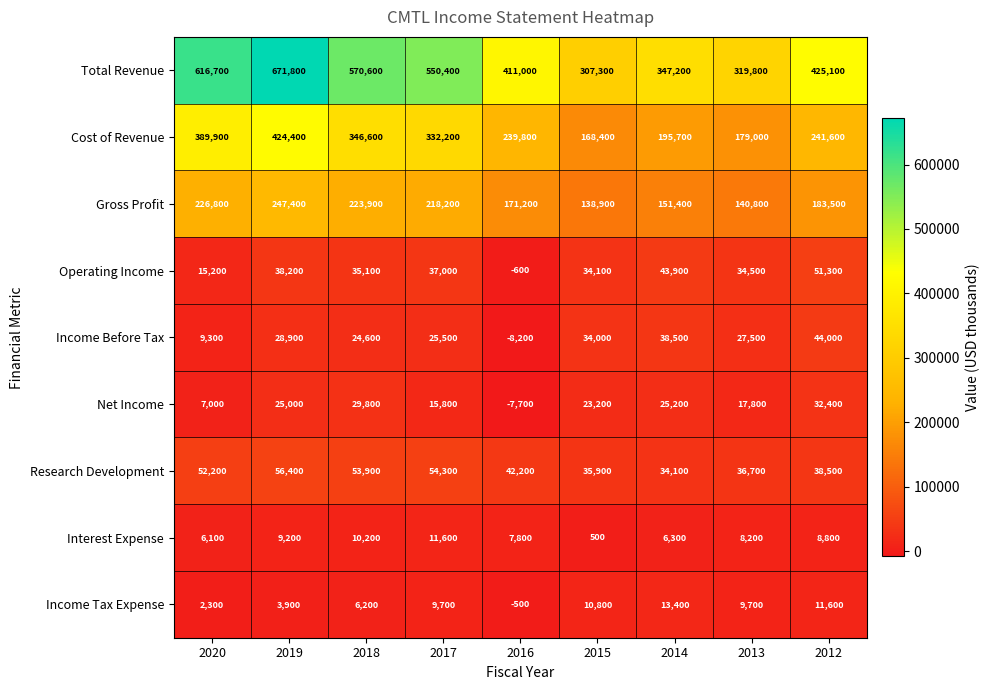

Rank the series by their maximum value, from lowest to highest.

Interest Expense, Income Tax Expense, Net Income, Income Before Tax, Operating Income, Research Development, Gross Profit, Cost of Revenue, Total Revenue